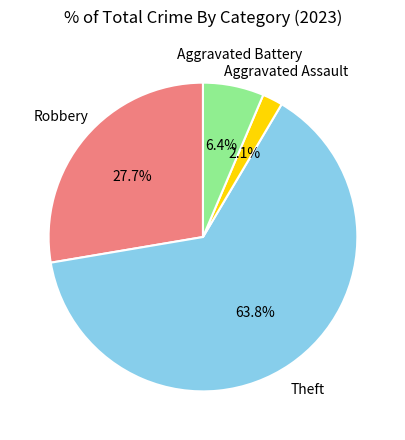

Is there a majority slice in this chart?

Yes